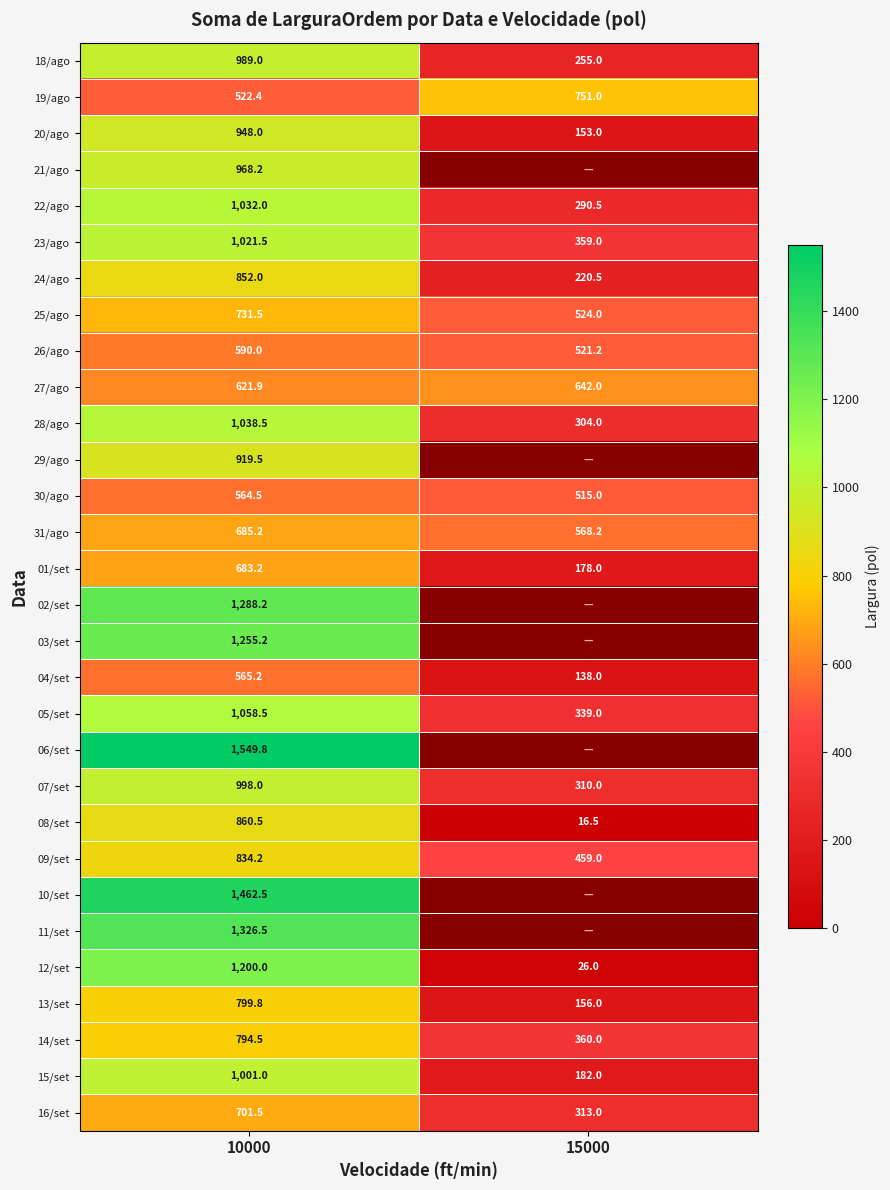

Rank the series at 10000 from highest to lowest value.

06/set, 10/set, 11/set, 02/set, 03/set, 12/set, 05/set, 28/ago, 22/ago, 23/ago, 15/set, 07/set, 18/ago, 21/ago, 20/ago, 29/ago, 08/set, 24/ago, 09/set, 13/set, 14/set, 25/ago, 16/set, 31/ago, 01/set, 27/ago, 26/ago, 04/set, 30/ago, 19/ago